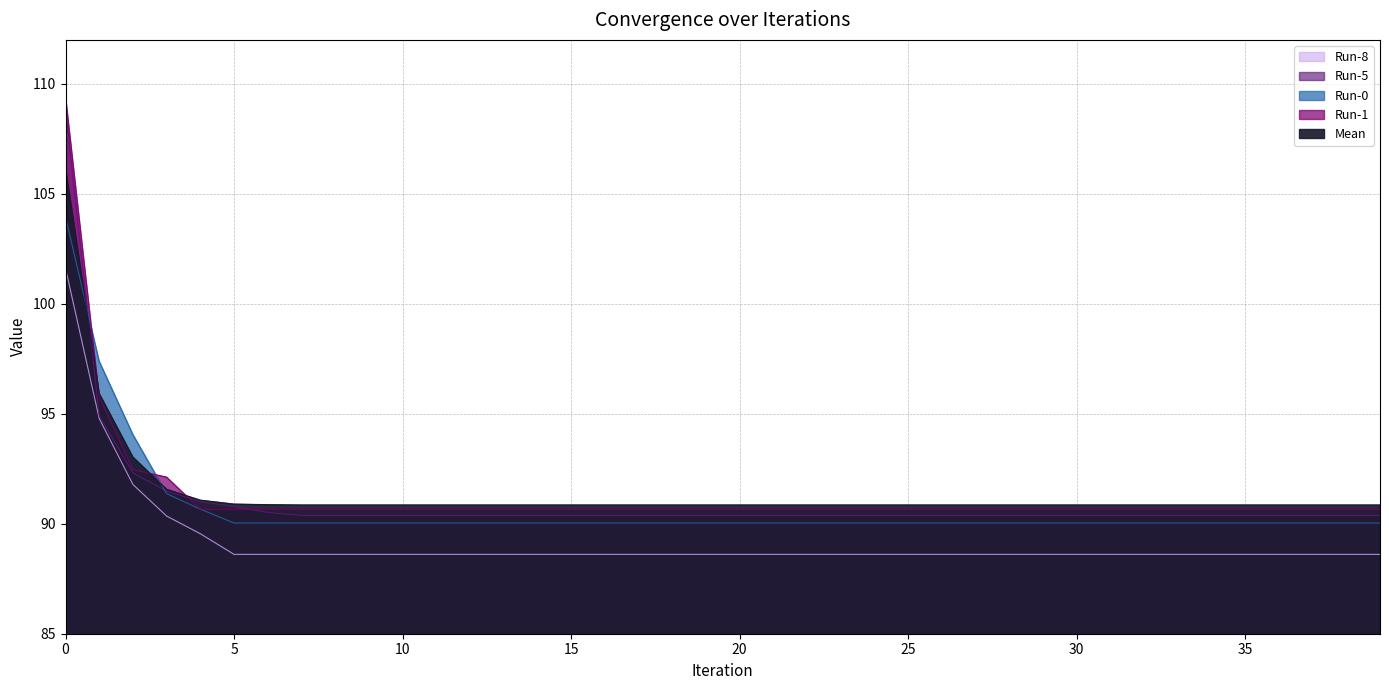

What is the value of the Run-0 point at the 29th from the left?

90.0